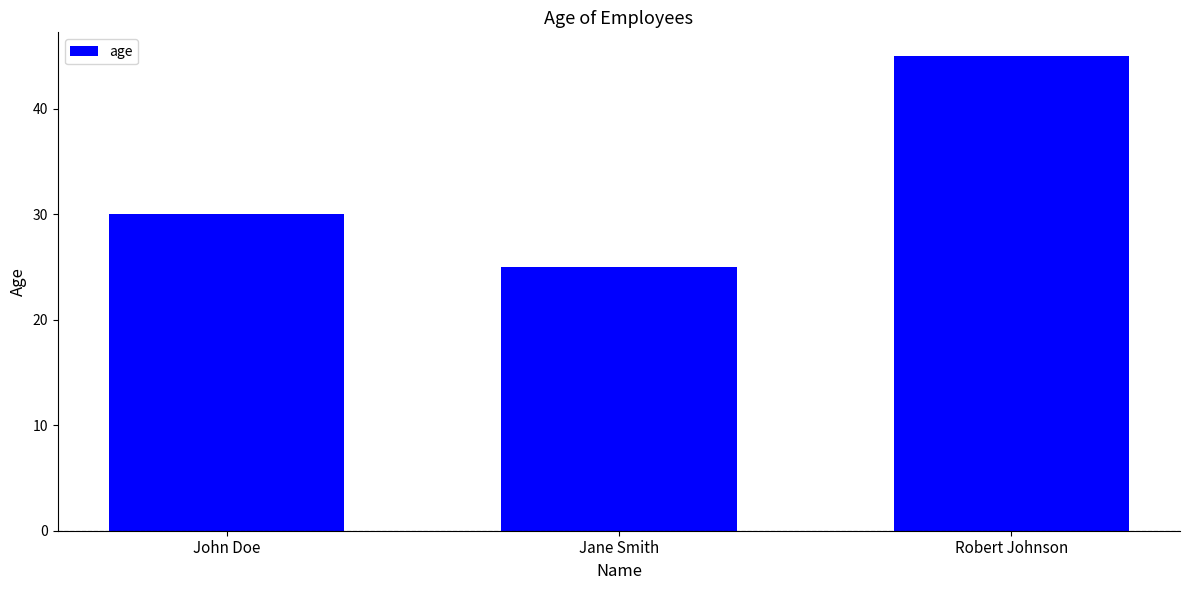

Approximately how many times larger is the value at Jane Smith compared to John Doe?

0.8